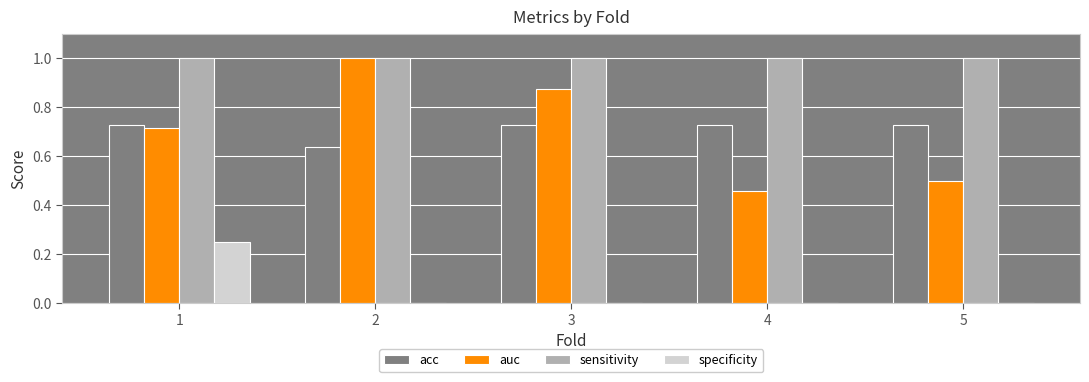

What is the sum of all acc values?

3.5